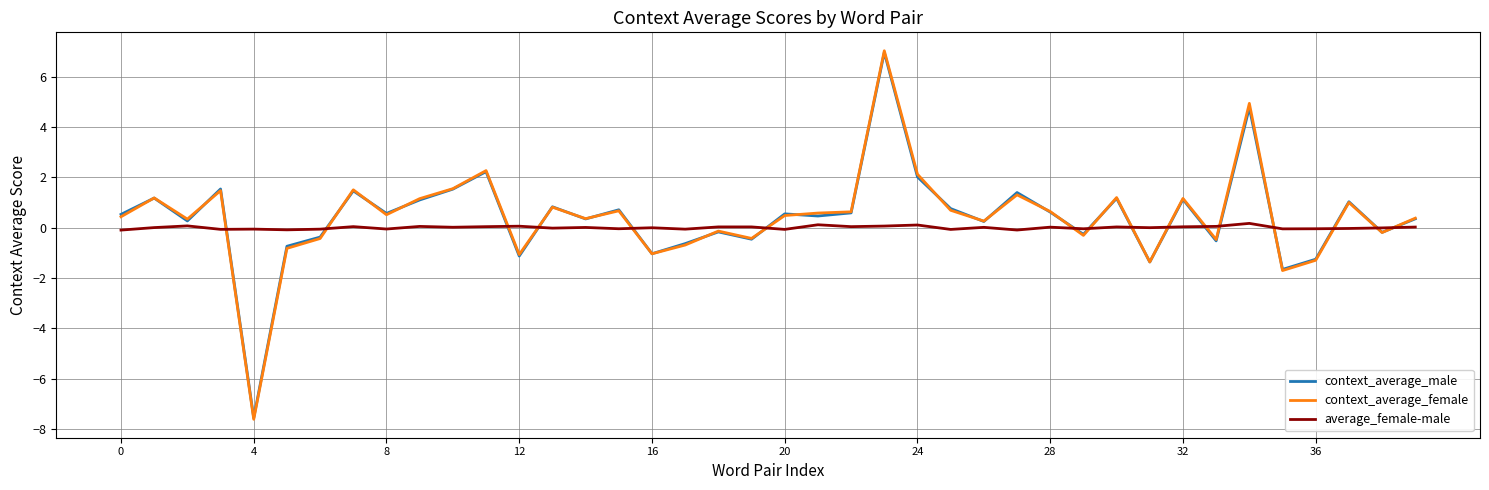

Does the chart display data point markers on the line(s)?

No